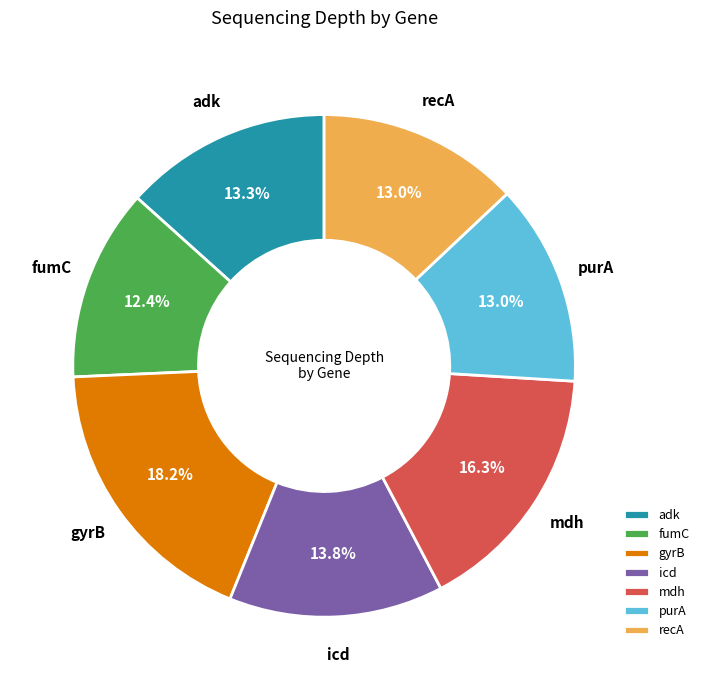

Is there a majority slice in this chart?

No